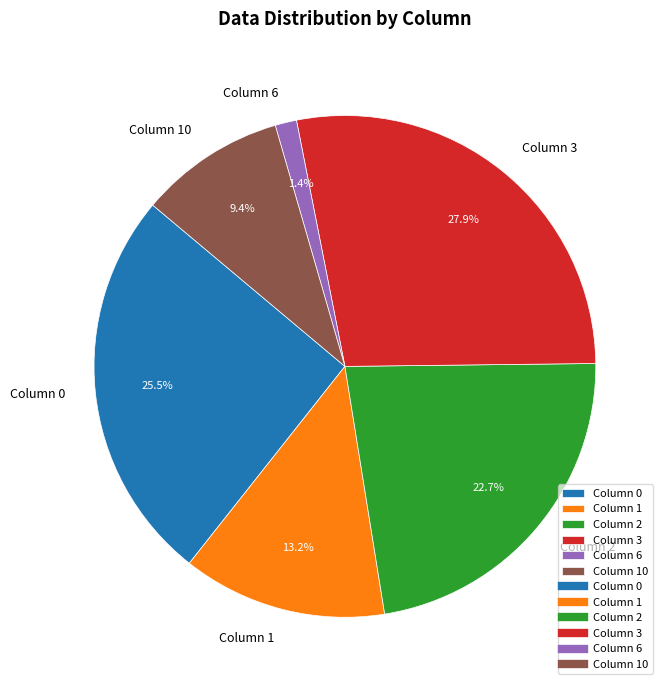

Between Column 0 and Column 6, which is larger?

Column 0